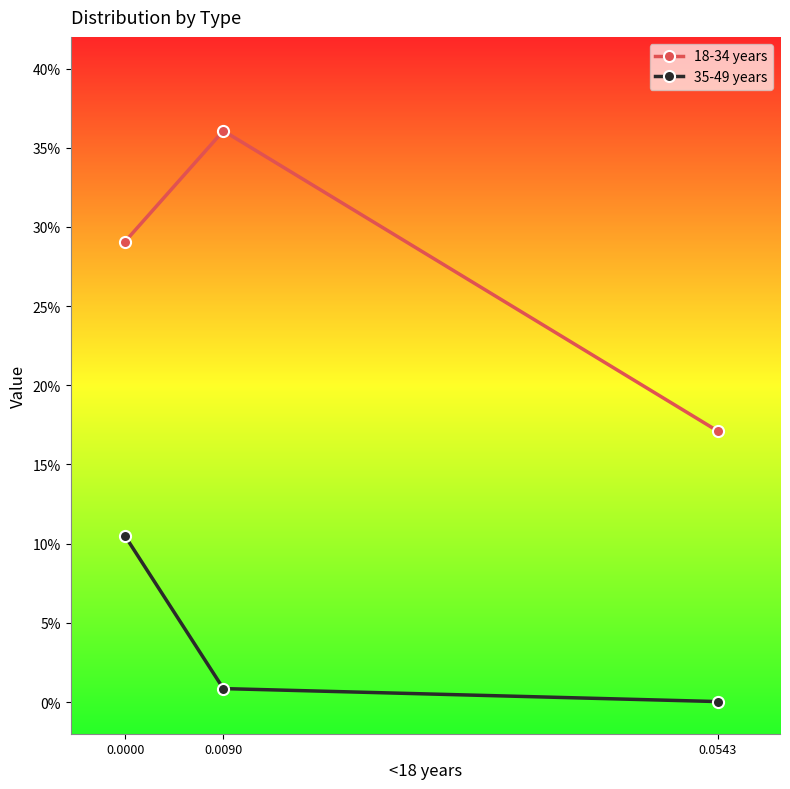

How many distinct data groups are displayed?

2